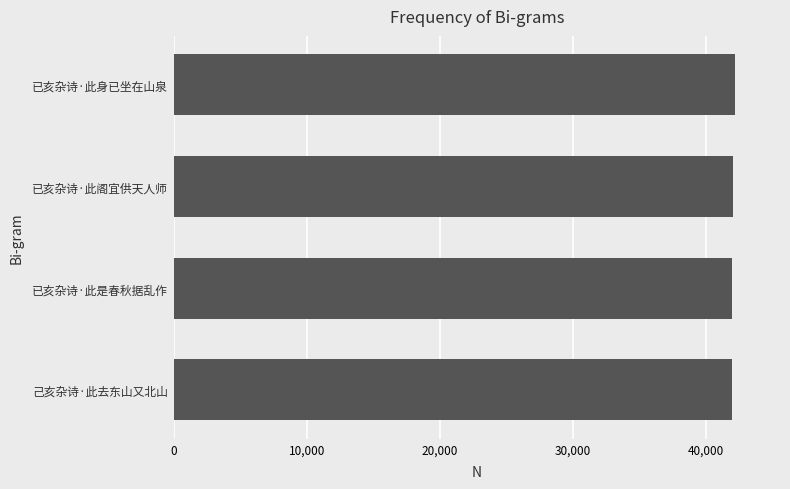

Approximately how many times larger is the value at 已亥杂诗·此身已坐在山泉 compared to 已亥杂诗·此是春秋据乱作?

1.0